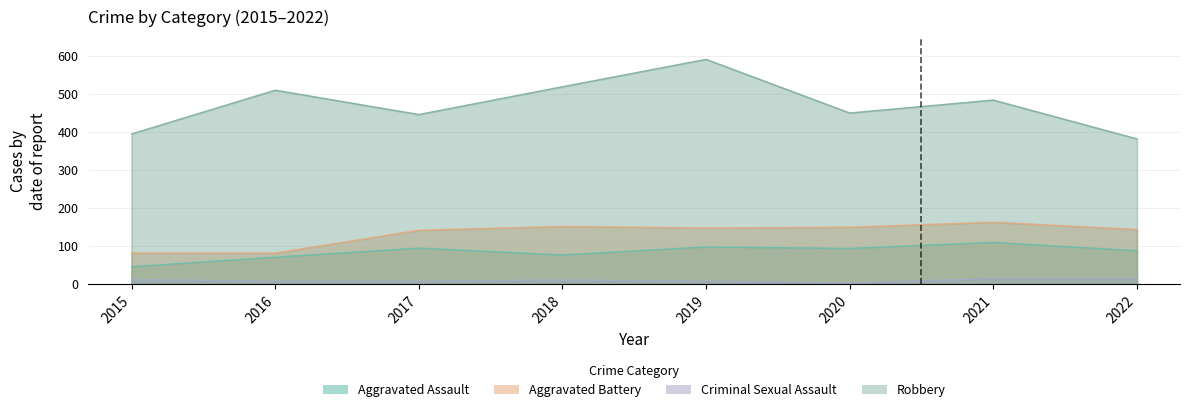

Which has a higher value, 2021 or 2019?

2021